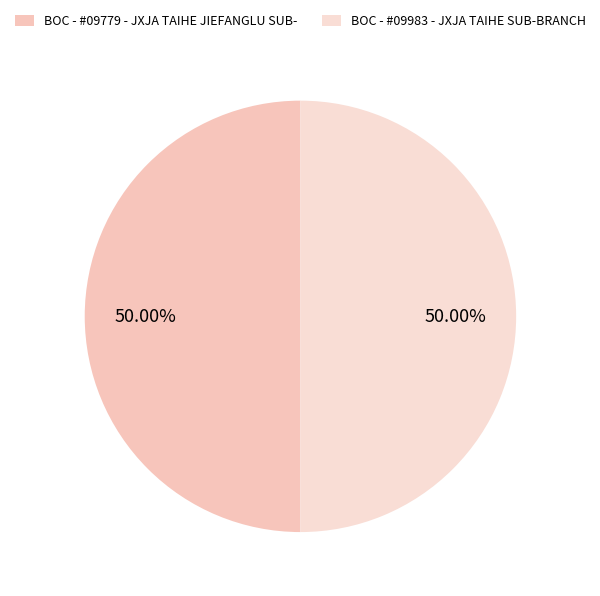

Between BOC - #09779 - JXJA TAIHE JIEFANGLU SUB- and BOC - #09983 - JXJA TAIHE SUB-BRANCH, which is larger?

BOC - #09983 - JXJA TAIHE SUB-BRANCH